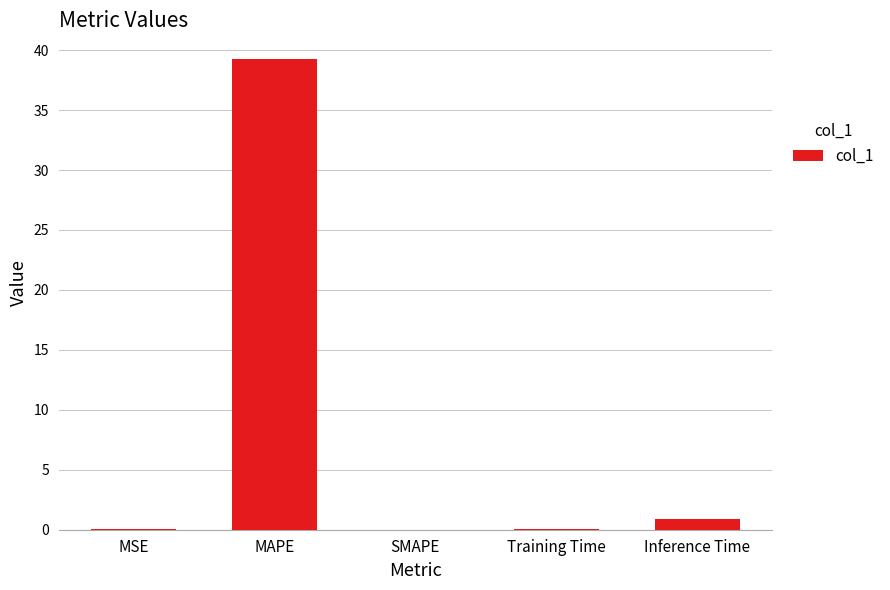

Are the bars horizontal?

No